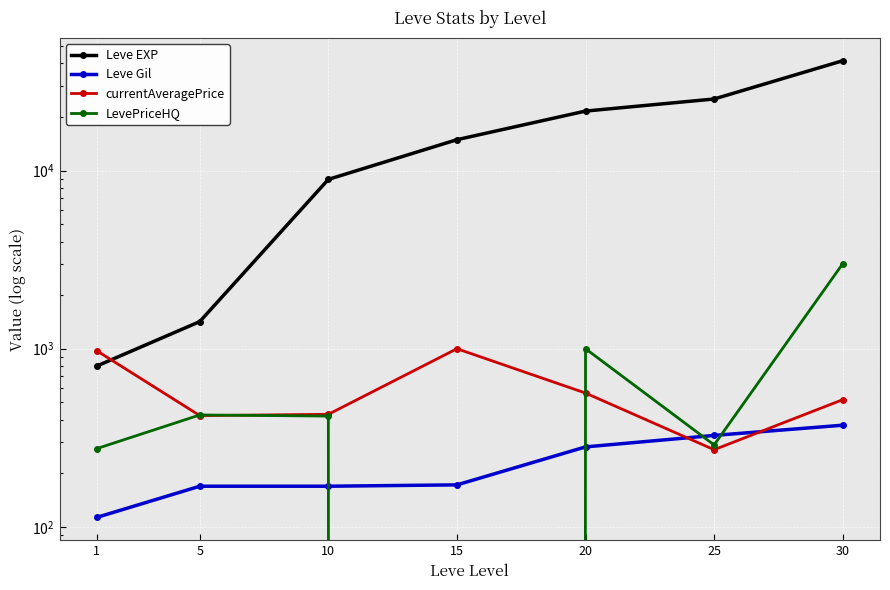

True or false: Leve EXP and LevePriceHQ intersect in this chart.

False